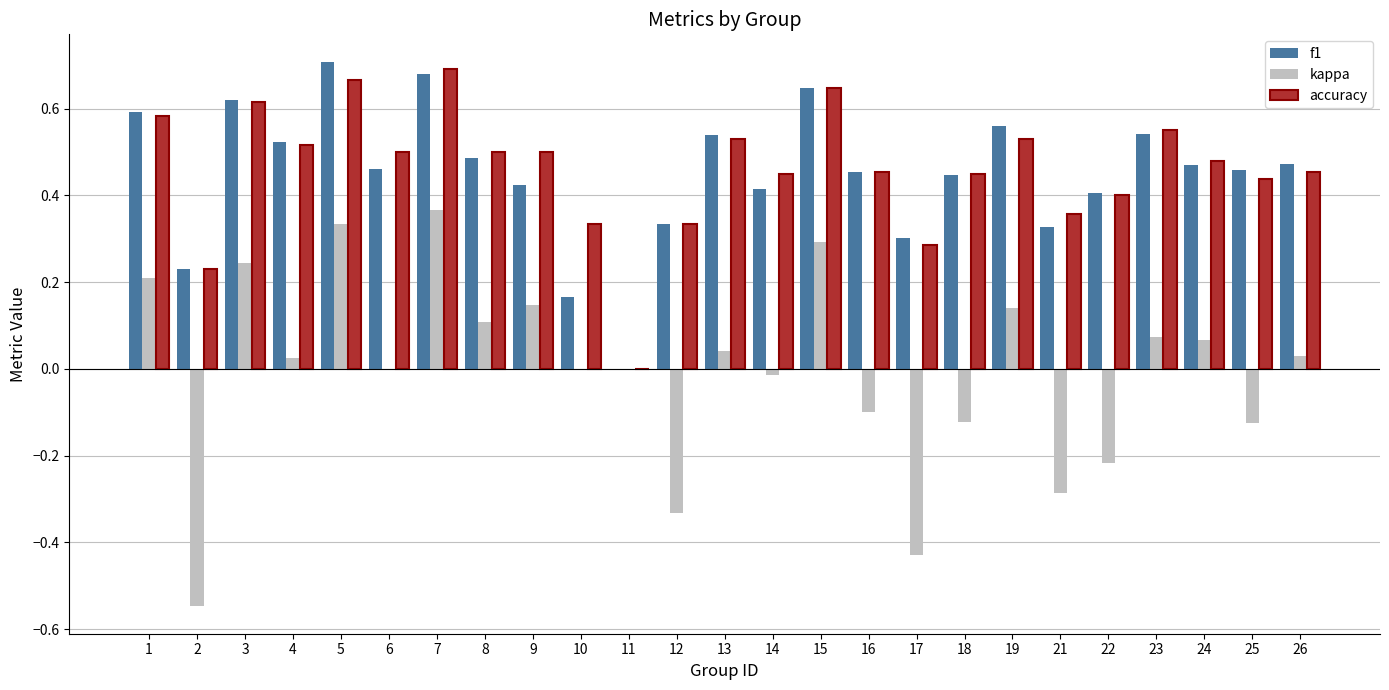

Which category has the highest value in the kappa series?

7